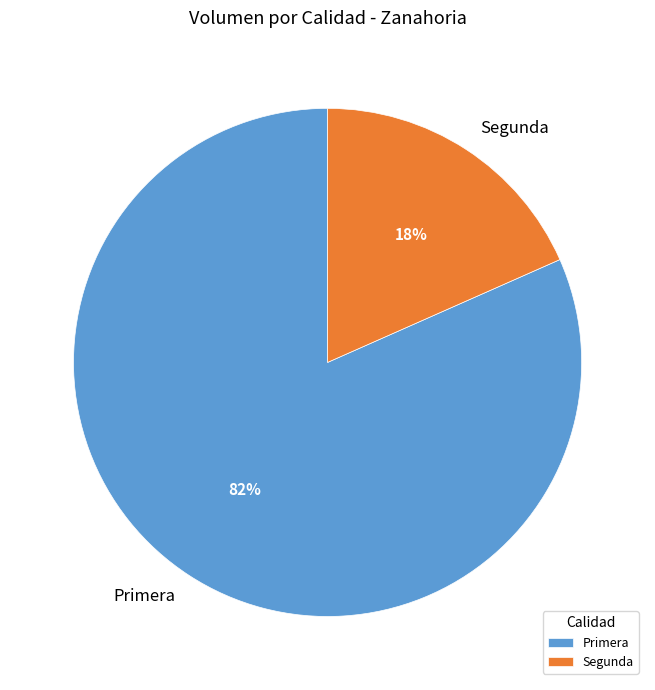

True or false: Primera accounts for 82% of the total.

True